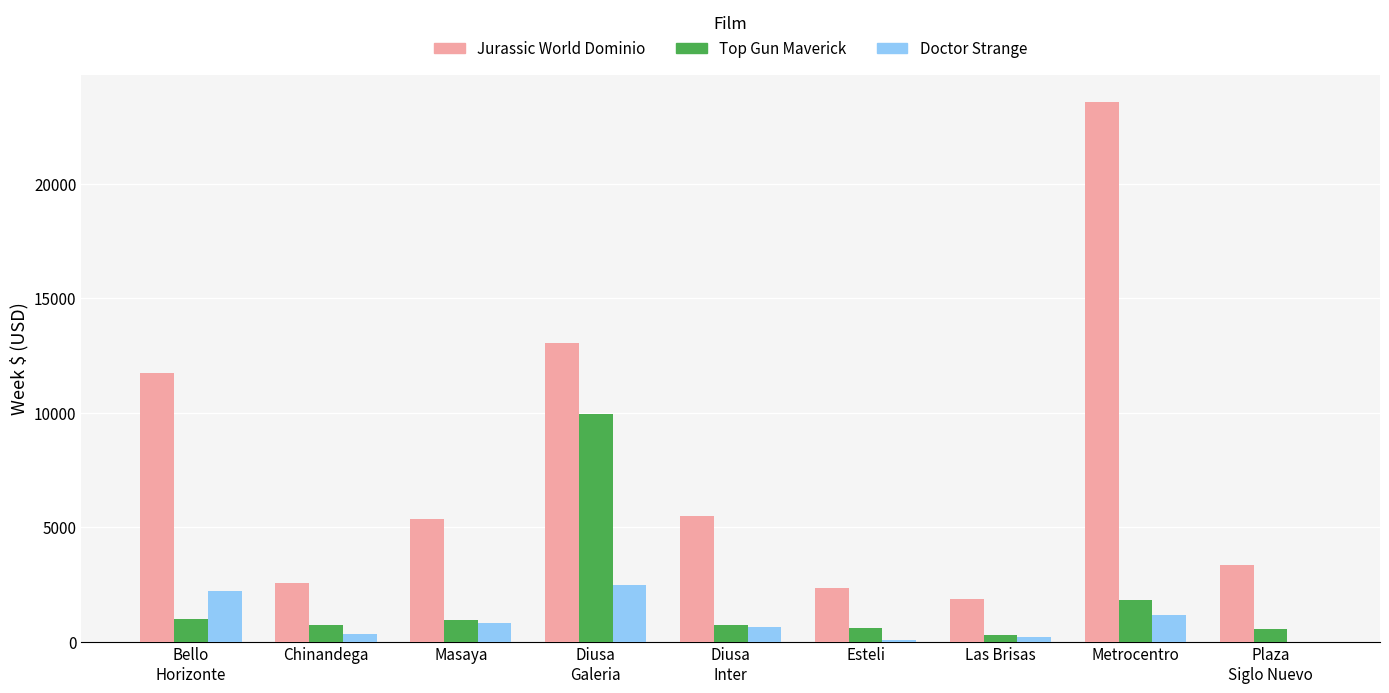

What is the total value across all series at Esteli?

2999.5